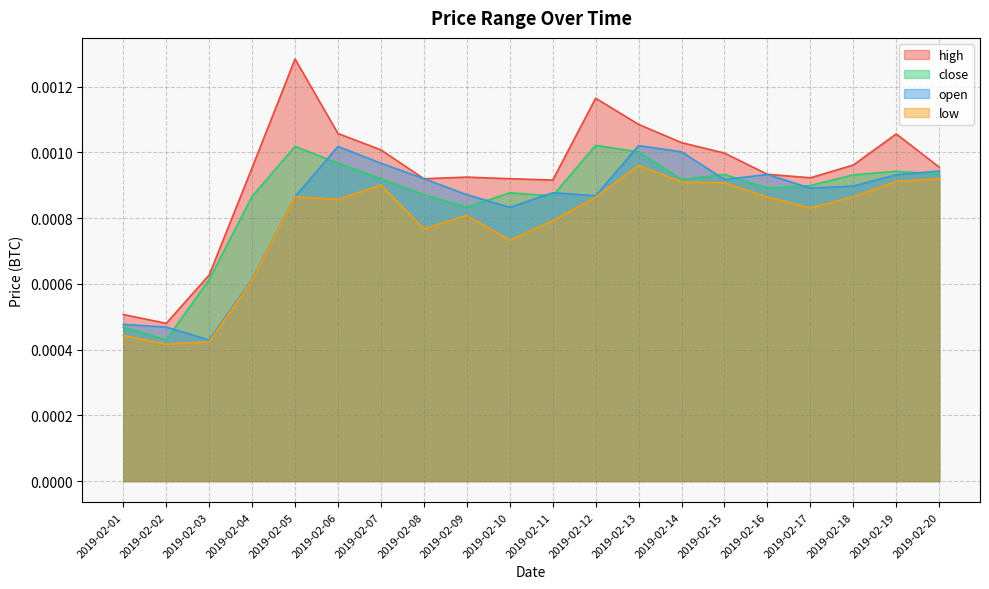

Rank the series by their maximum value, from highest to lowest.

high, close, open, low